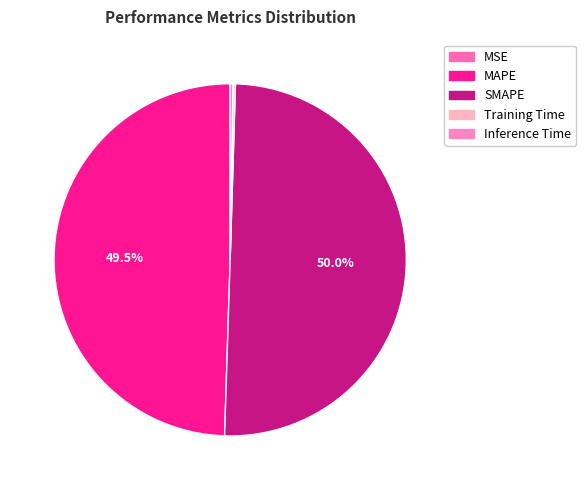

To the nearest percent, what portion does SMAPE represent?

50%